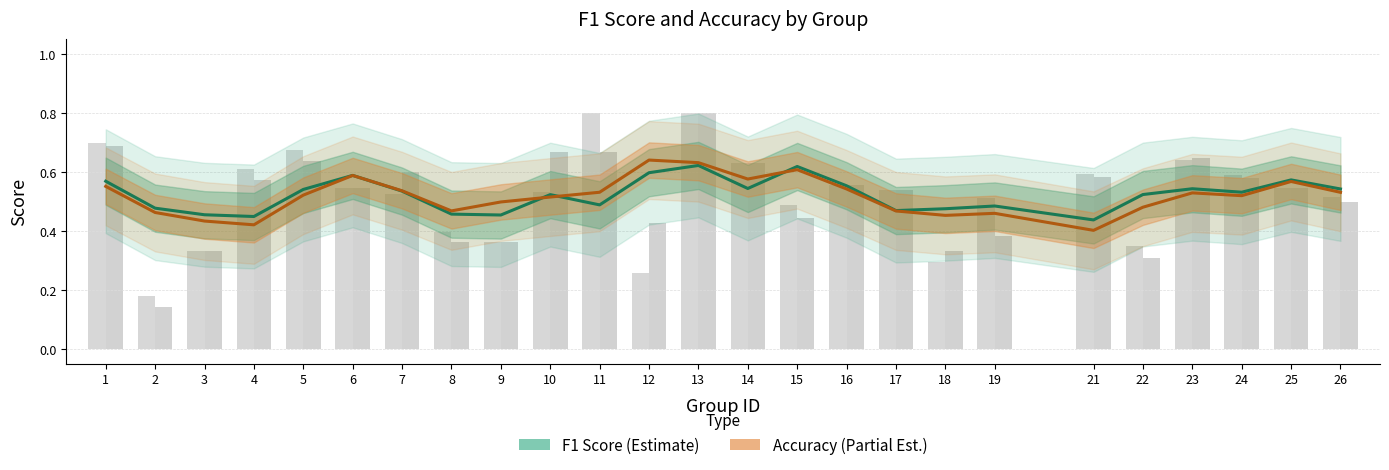

What is the value of the F1 Score bar at the 12th from the left?

0.6